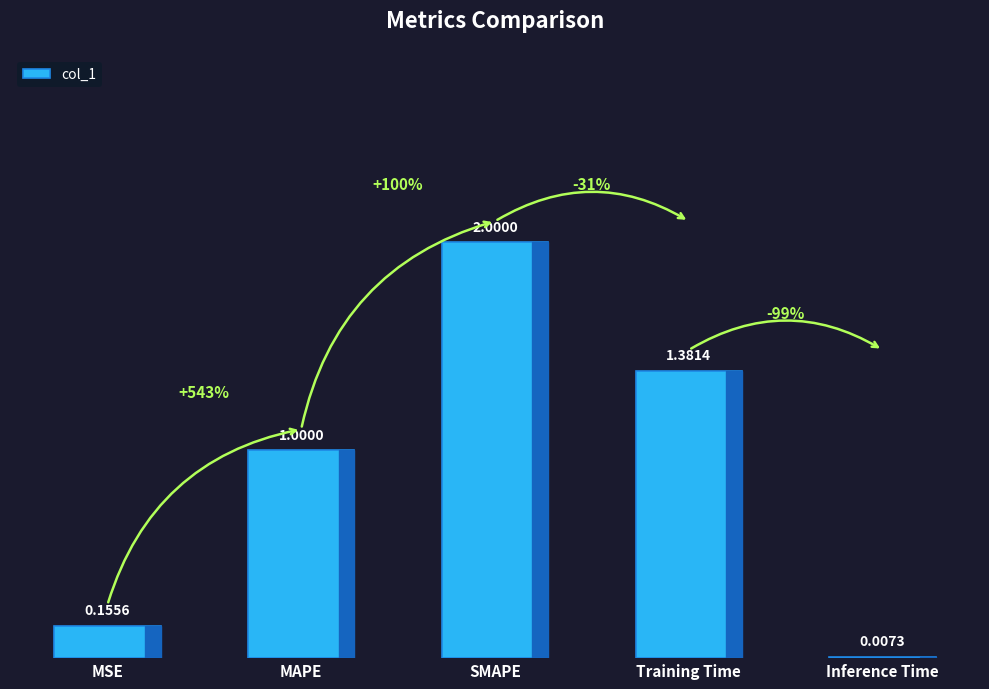

Are the bars horizontal?

No